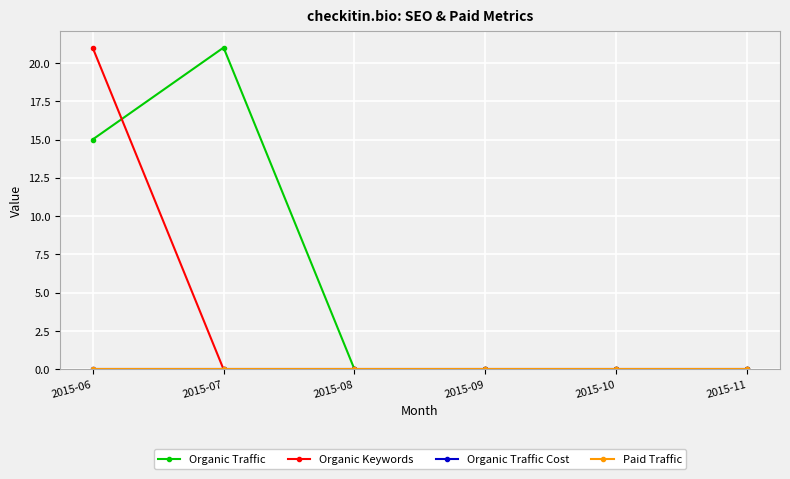

True or false: Paid Traffic and Organic Traffic Cost intersect in this chart.

False